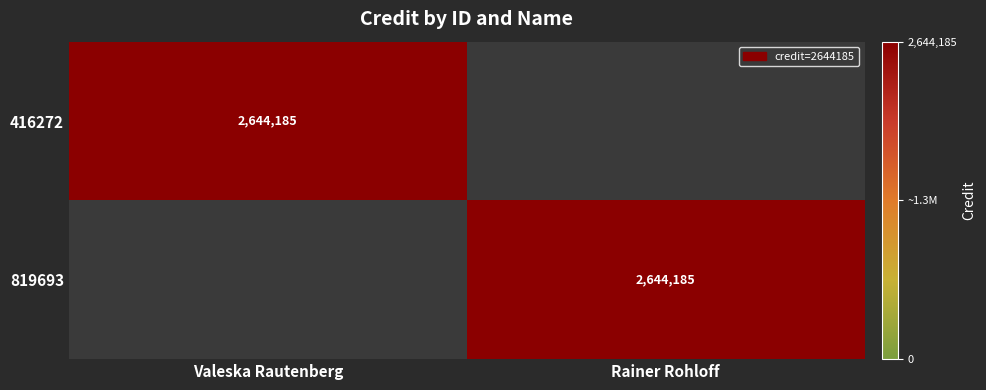

Is it true that 416272 equals 2644185 at Valeska Rautenberg?

True